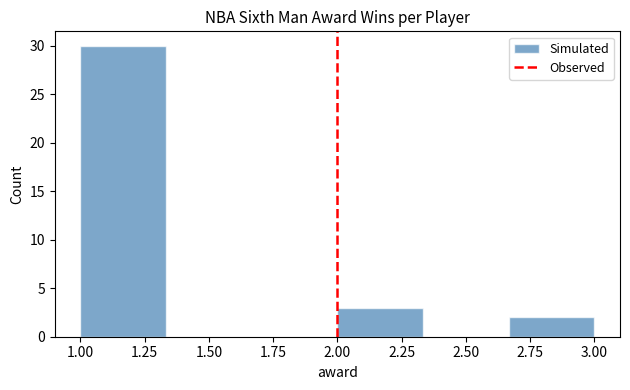

Reading left to right, list every bar in this chart as the range it spans on the x-axis followed by its height. Neither the bar edges nor the heights are printed on the chart, so give them approximately, as read against the axes.

1.00 to 1.35: 30
1.35 to 1.65: 0
1.65 to 2.00: 0
2.00 to 2.35: 3
2.35 to 2.65: 0
2.65 to 3.00: 2